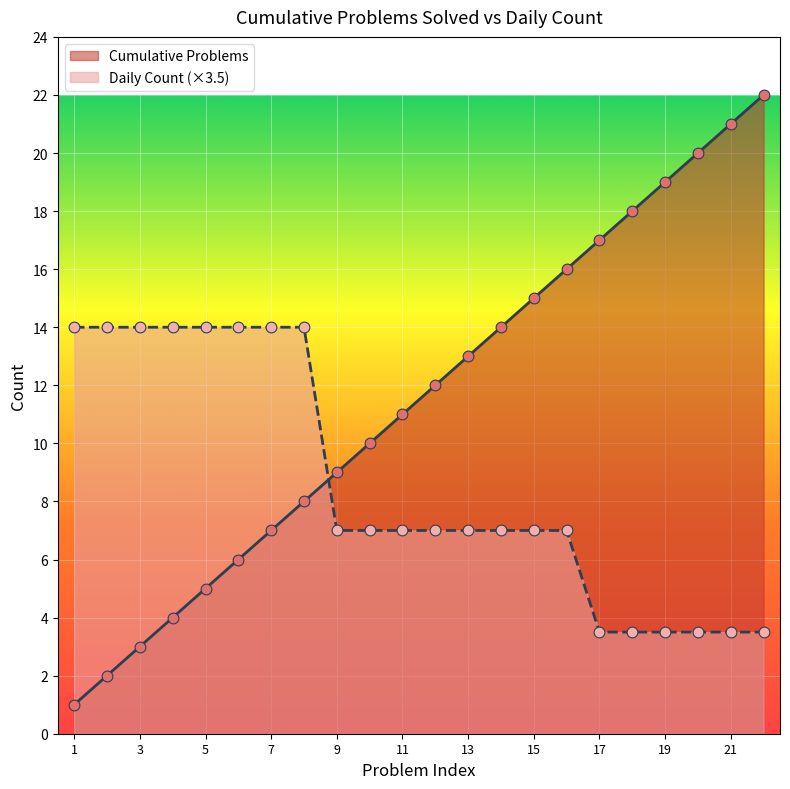

Is the value of Cumulative Problems at 19 greater than the value of Daily Count (×3.5) at 15?

Yes